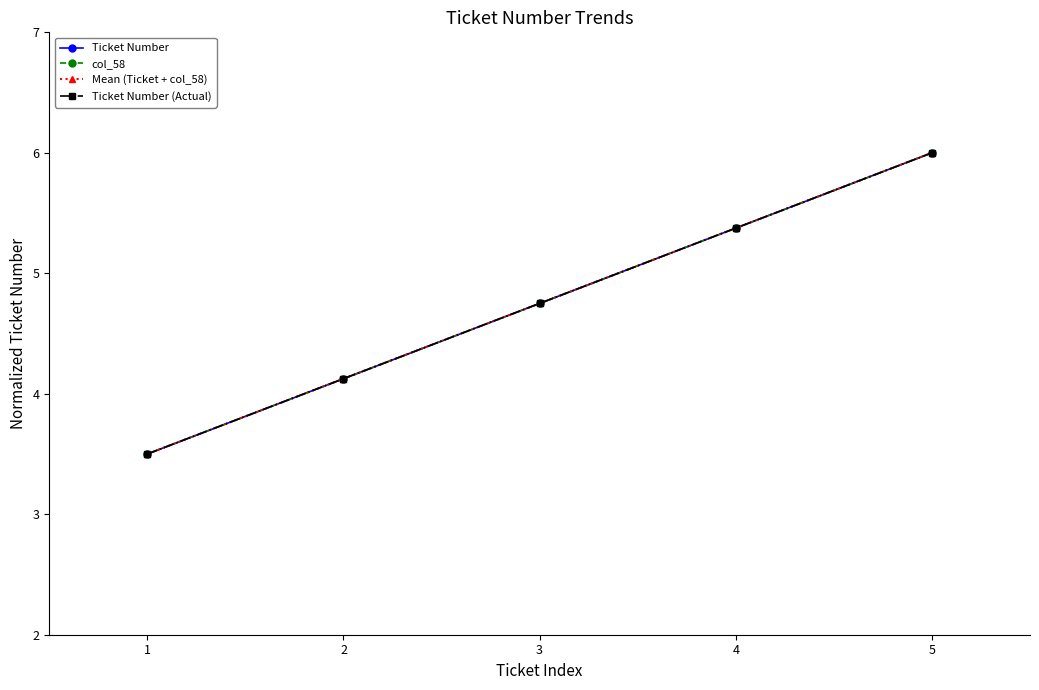

Is this an area chart (filled region under the line)?

No